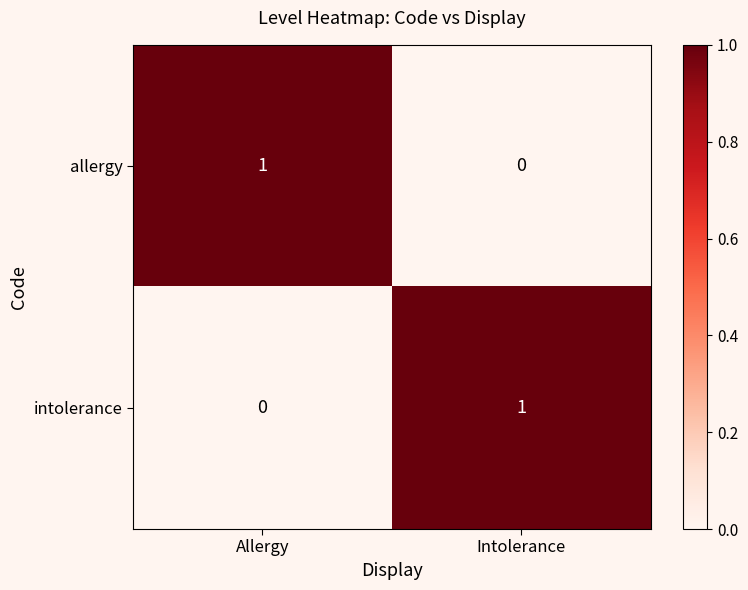

The value of intolerance at Intolerance is 2. True or false?

False